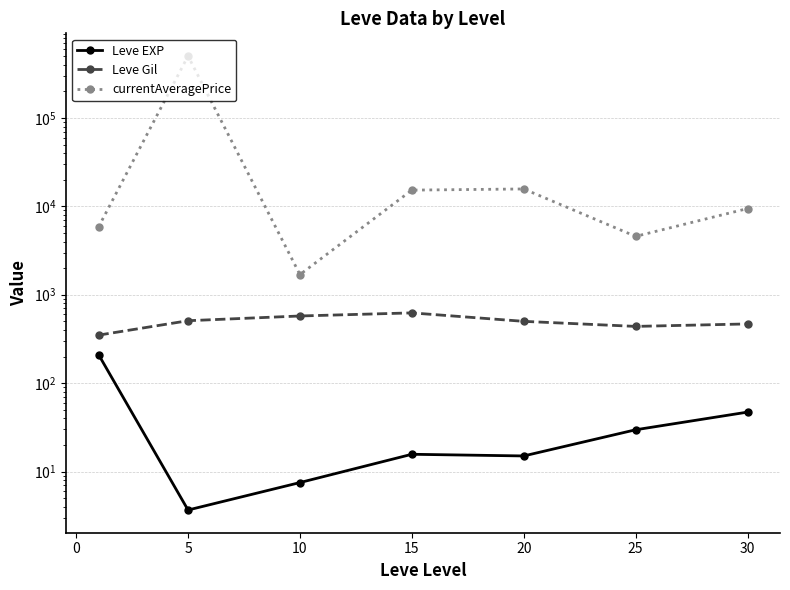

How many distinct data groups are displayed?

3